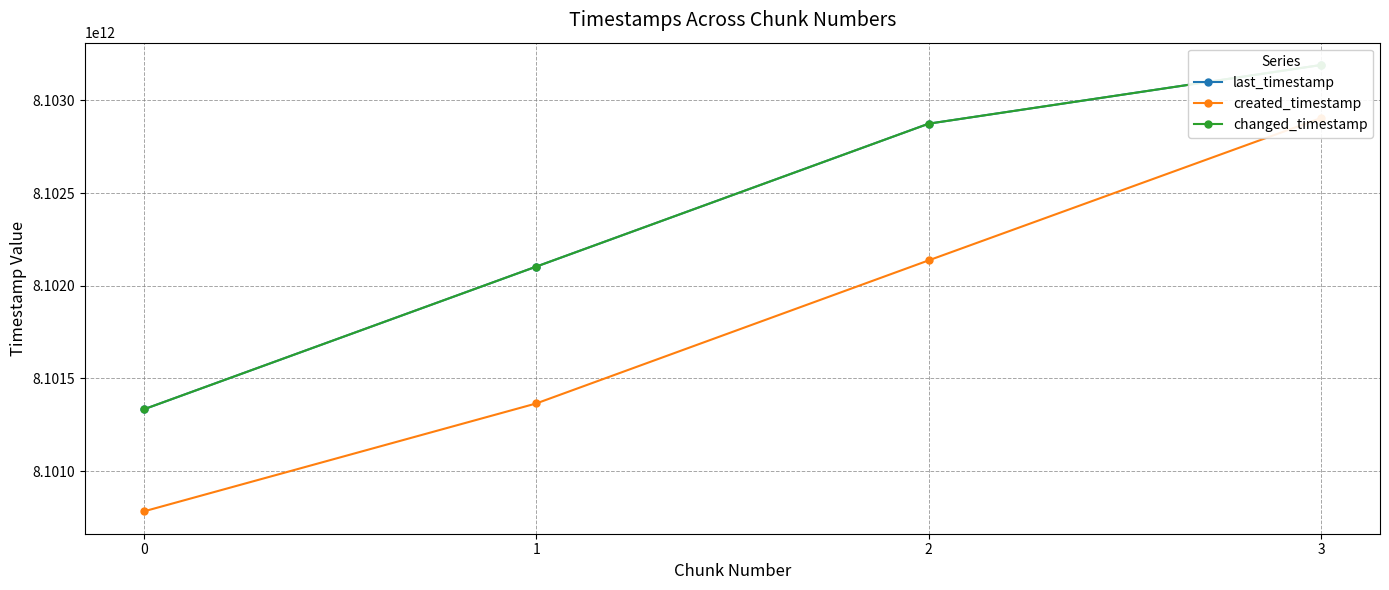

What is the sum of all changed_timestamp values?

32409502753361